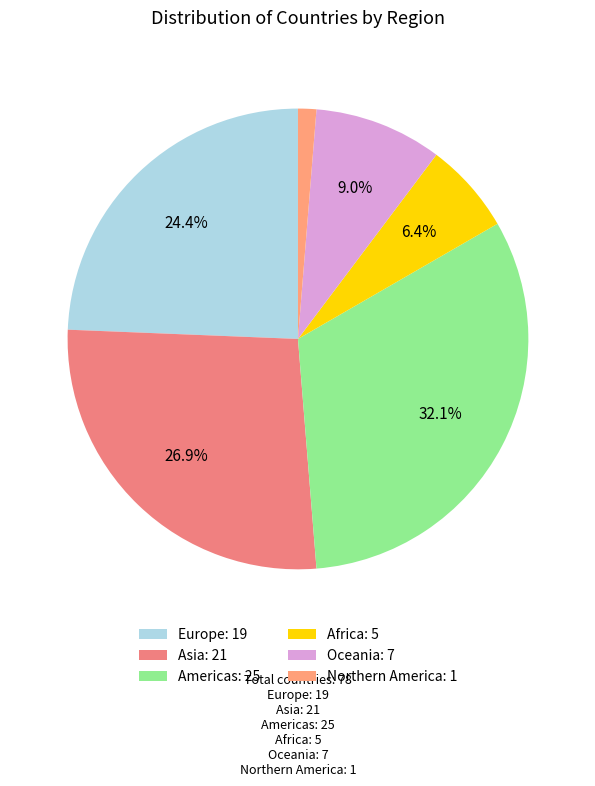

To the nearest percent, what is the combined percentage of Oceania and Asia?

36%